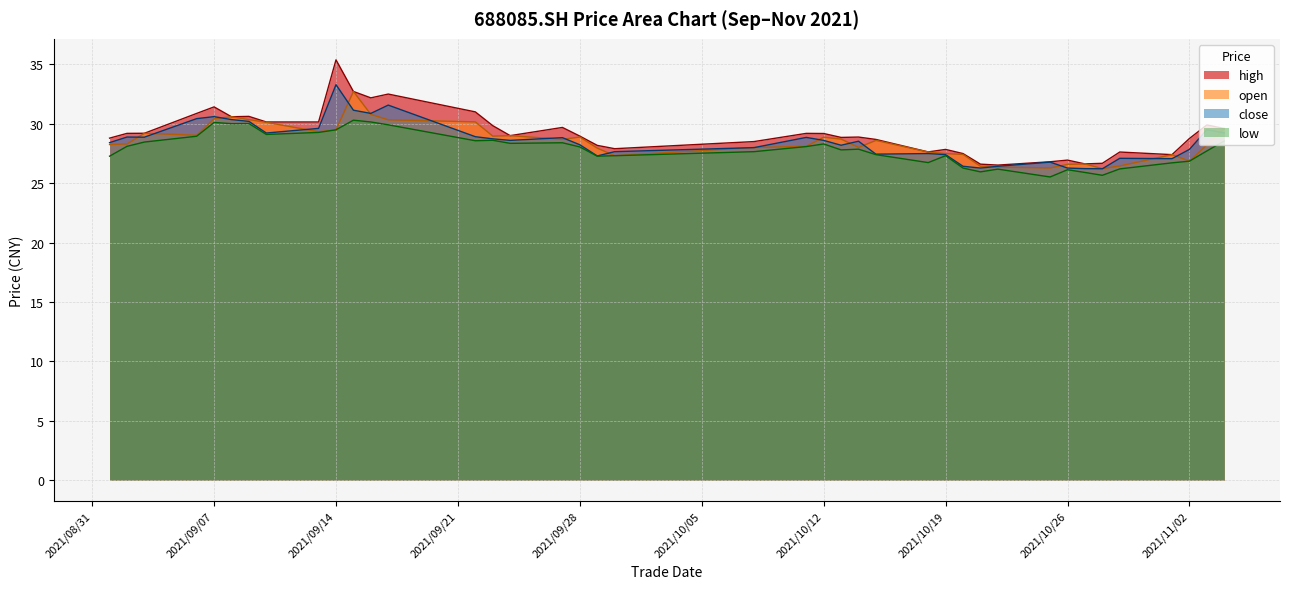

How many lines are shown in the chart?

4